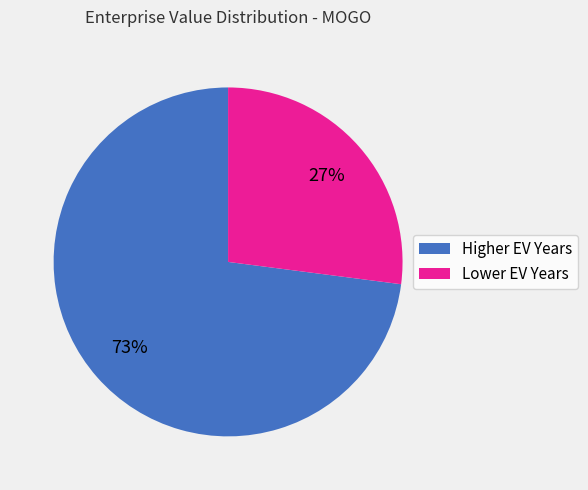

Does any single category account for the majority?

Yes